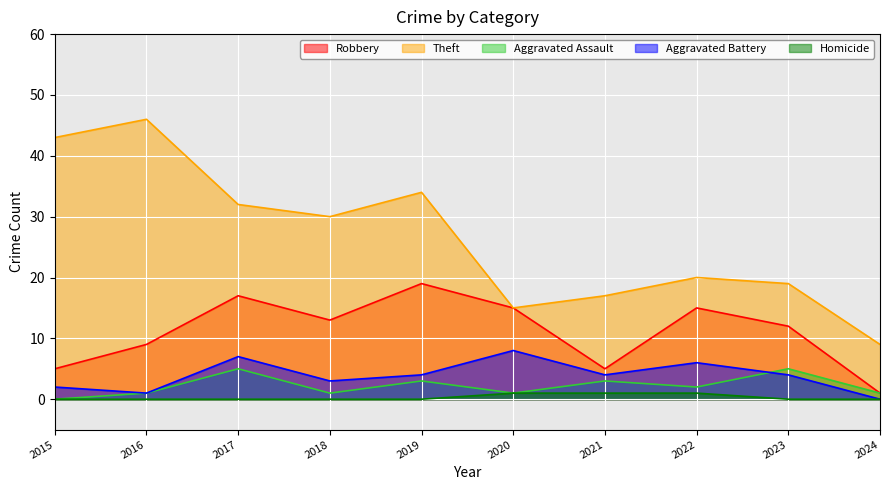

Which series changed the most between 2016 and 2024?

Theft